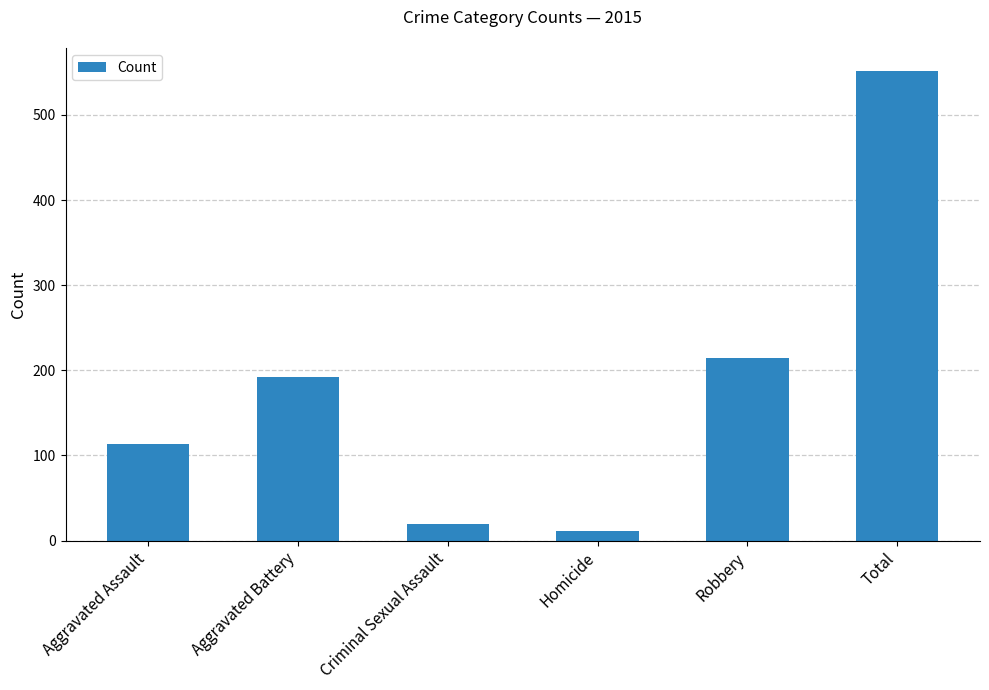

List the labels in order of value, largest first.

Total, Robbery, Aggravated Battery, Aggravated Assault, Criminal Sexual Assault, Homicide